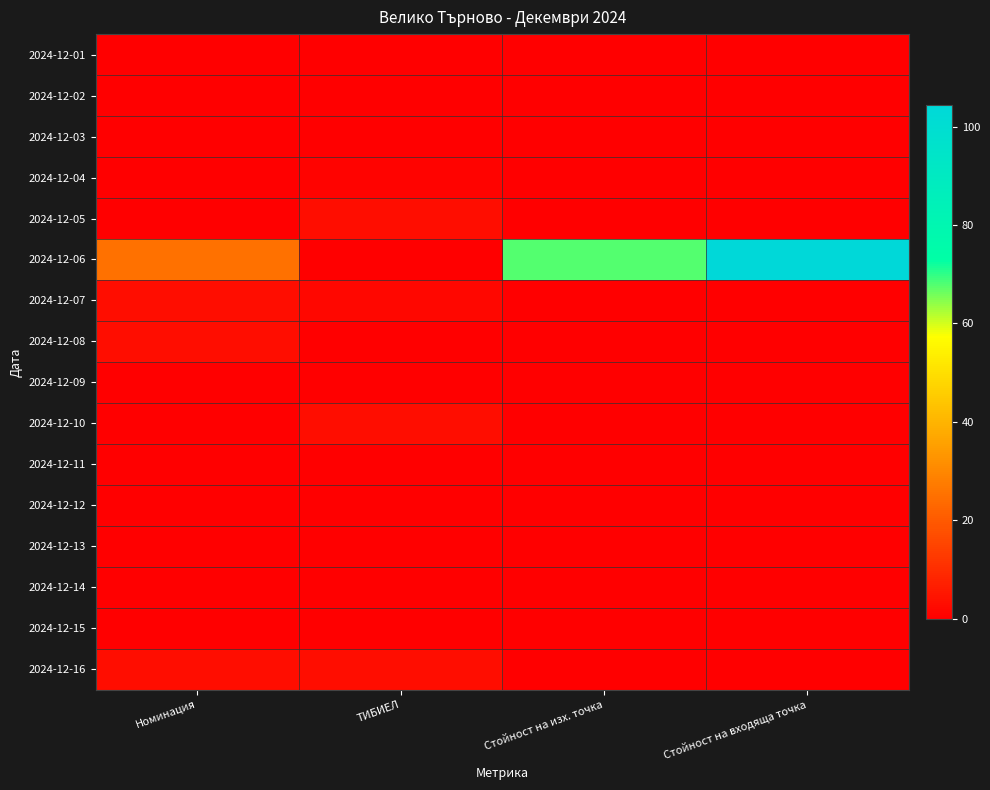

Which series changed the most between Номинация and ТИБИЕЛ?

2024-12-06